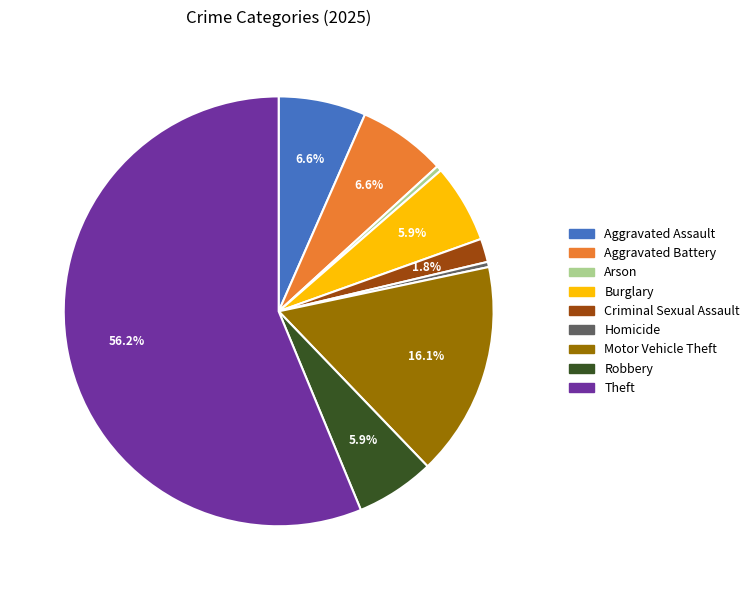

The Aggravated Assault slice represents 17% of the pie. True or false?

False